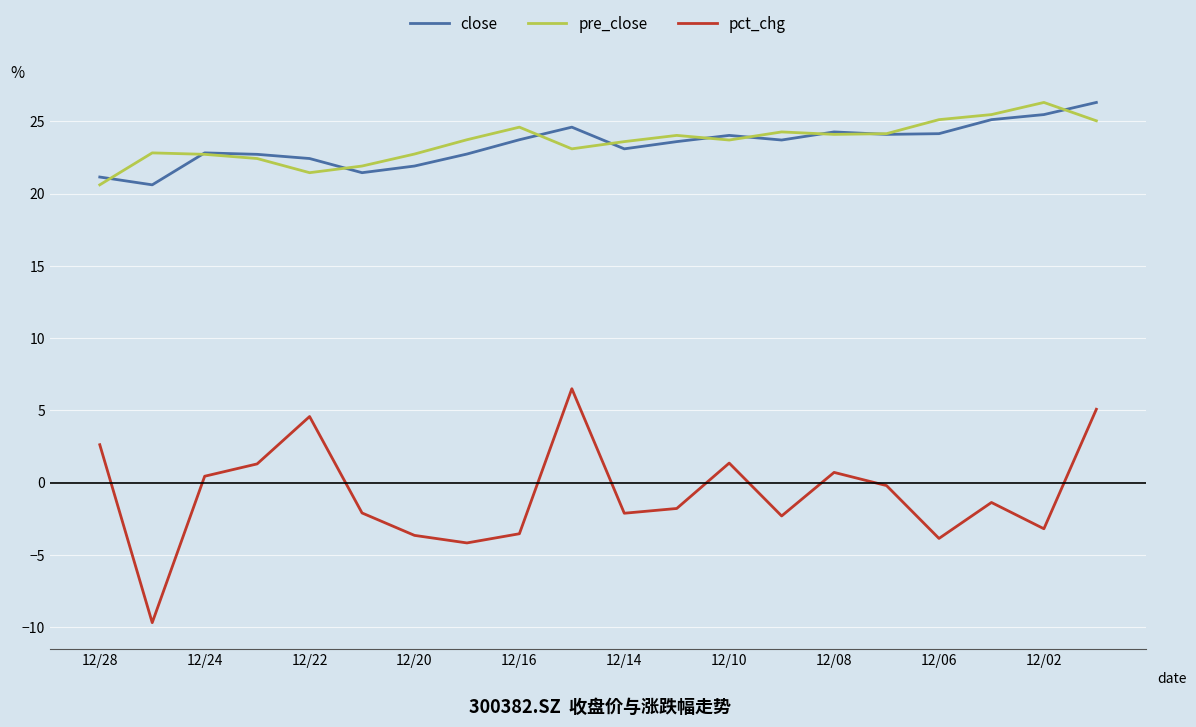

True or false: pre_close and pct_chg intersect in this chart.

False